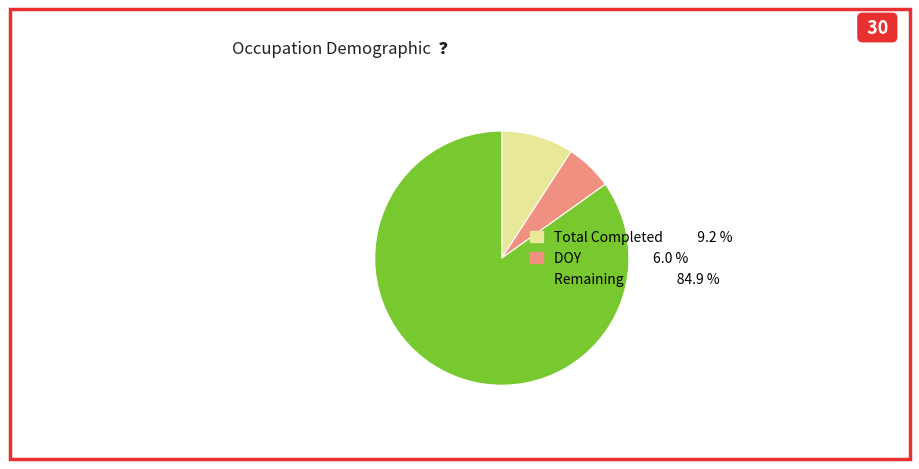

Is there a majority slice in this chart?

Yes